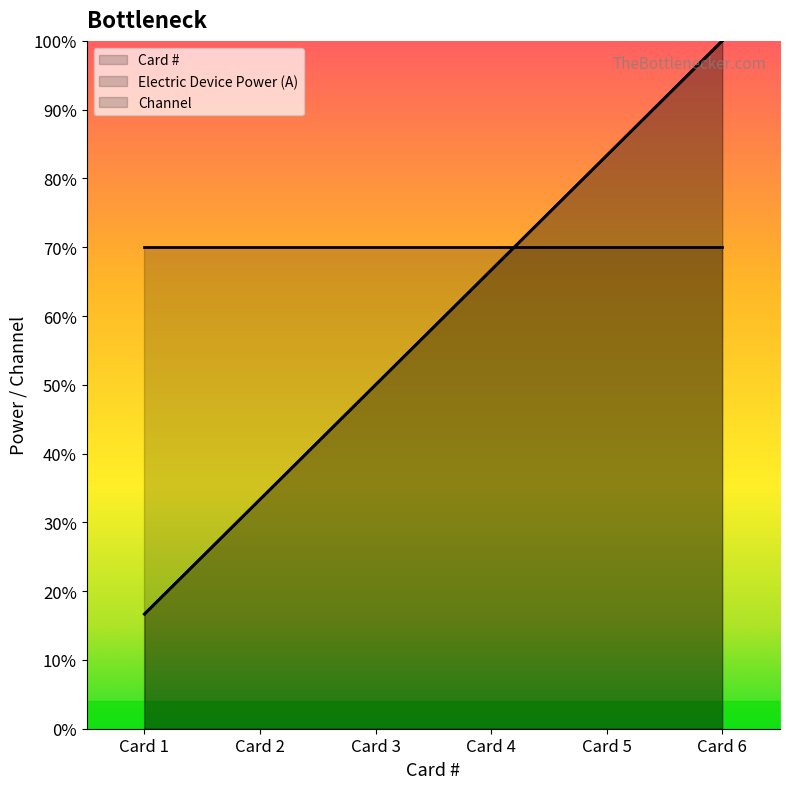

What is the value of the Card # point at the 1st from the left?

0.2